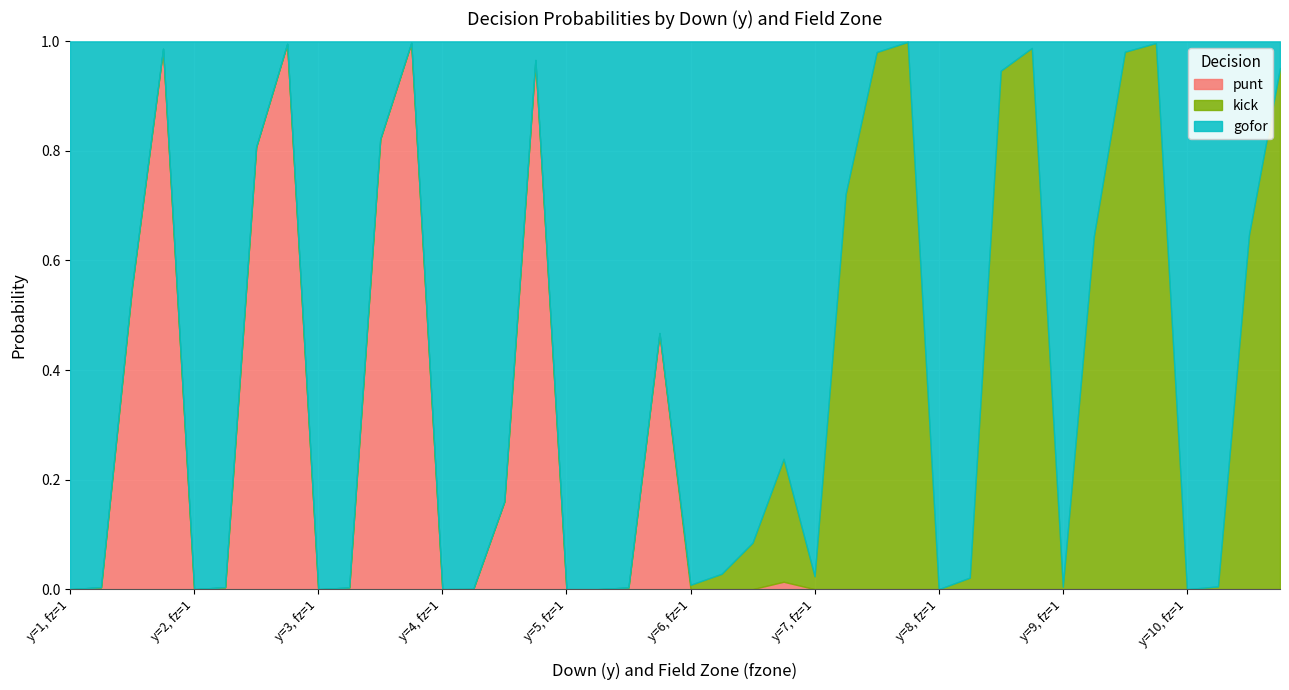

Between 3 and 2, which is larger?

3